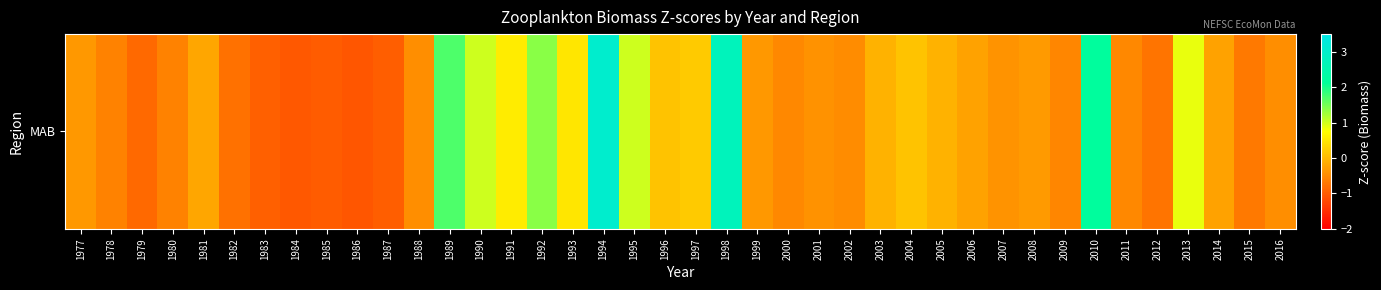

Between 2014 and 2005, which is larger?

2005